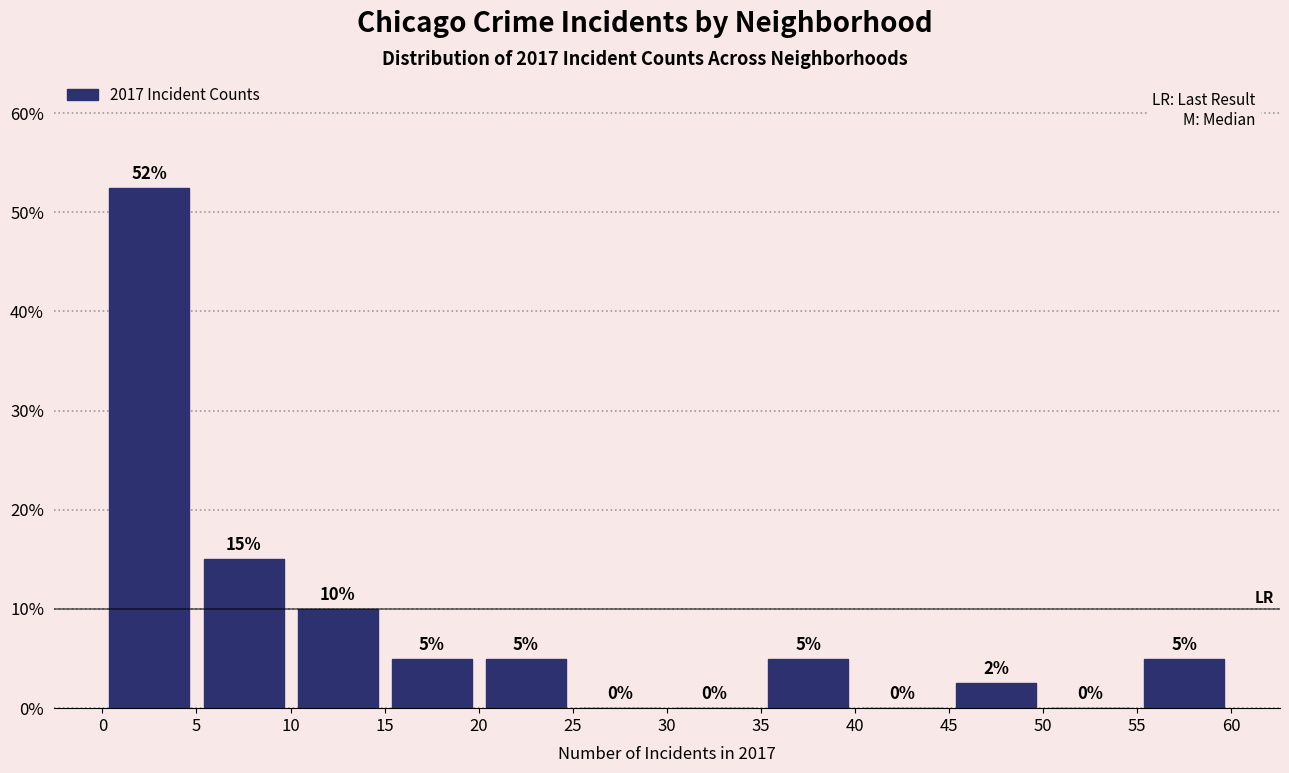

Over which range of the x-axis is the bar tallest?

0 to 5